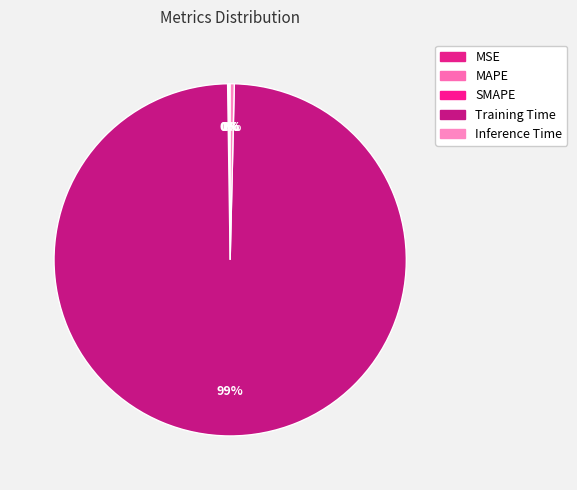

True or false: Inference Time accounts for 0% of the total.

True